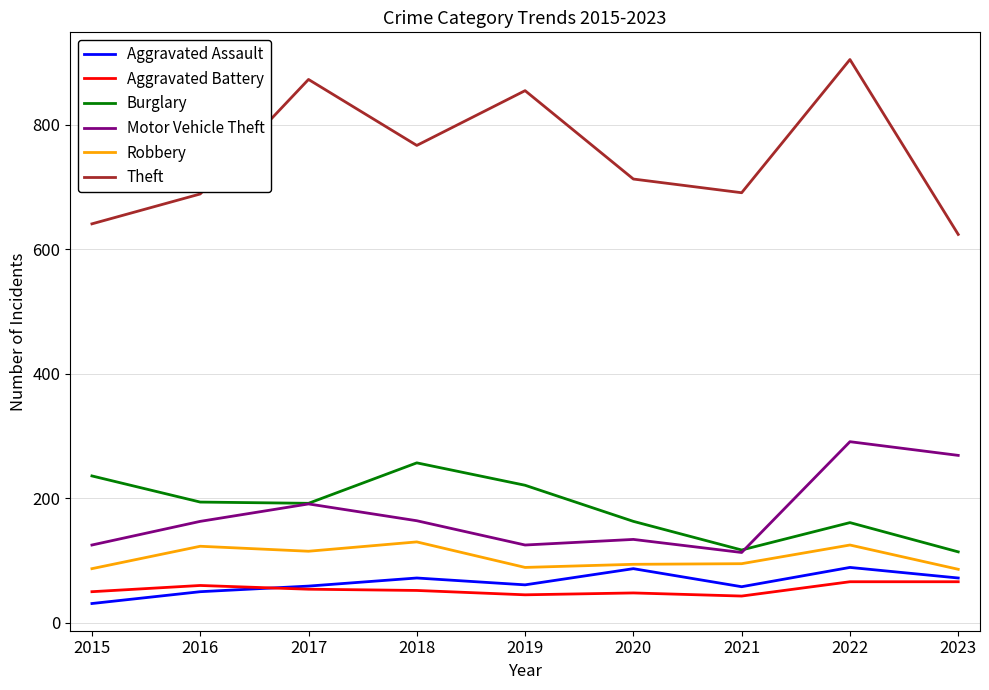

What is the approximate value of Theft at 2020, to the nearest 10?

710